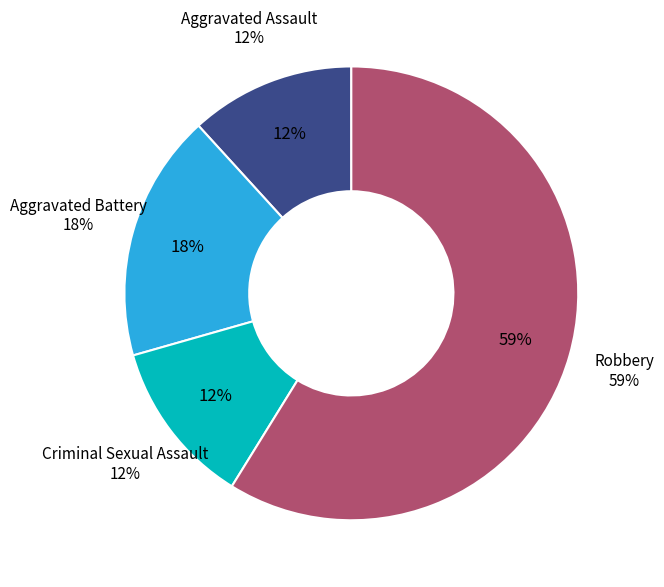

To the nearest percent, what is the difference between the largest and smallest slice percentages?

47%